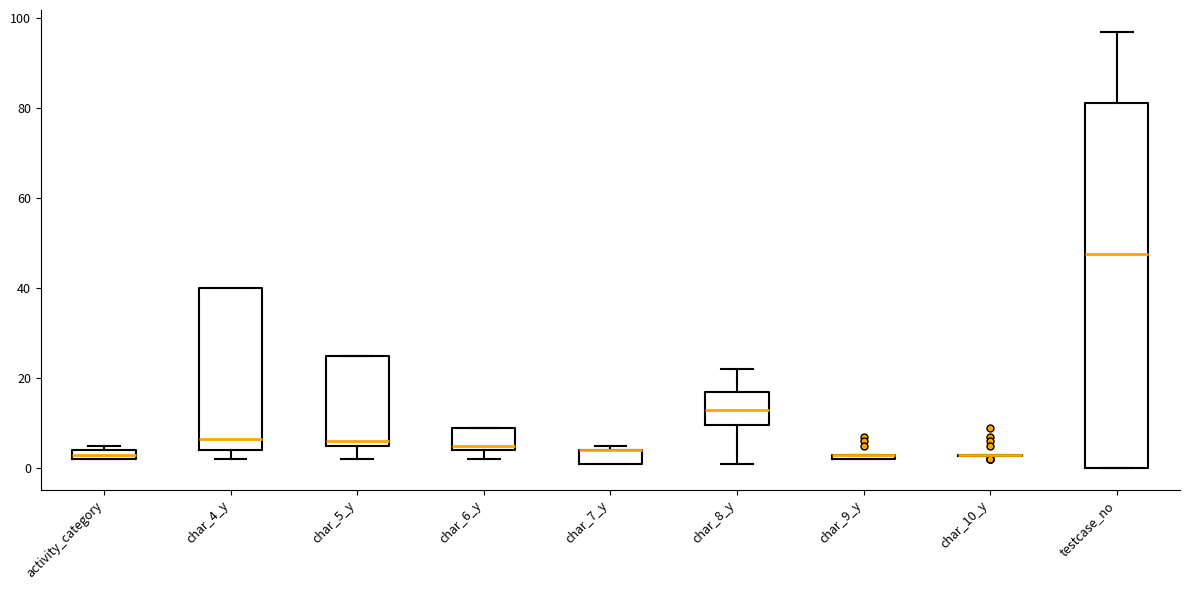

Comparing the boxes themselves (not the whiskers), which one is the tallest?

testcase_no